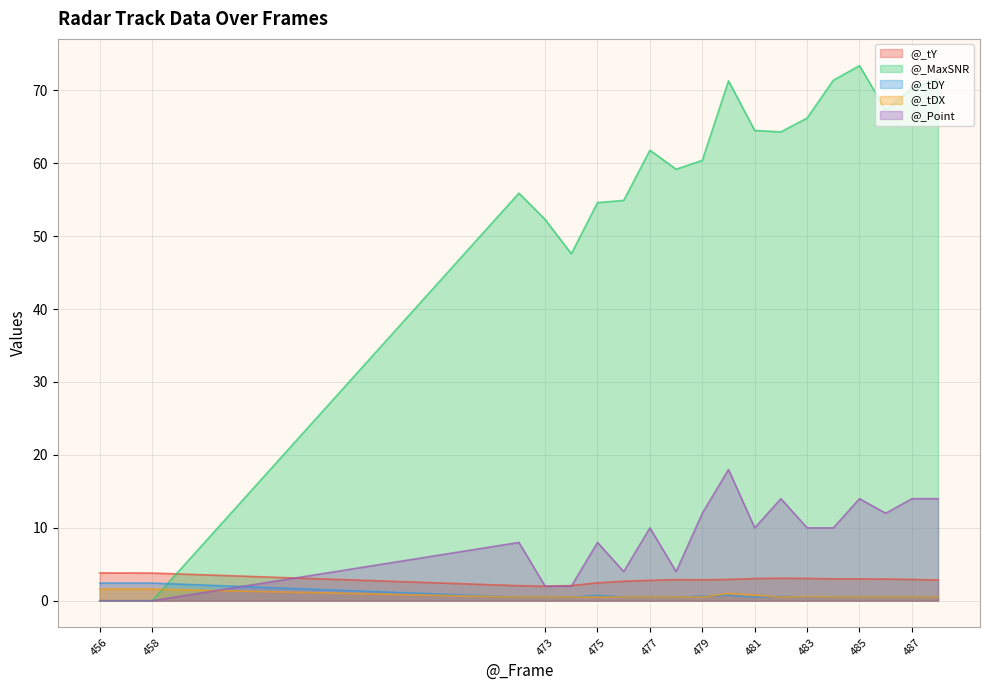

Does the chart display data point markers on the line(s)?

No